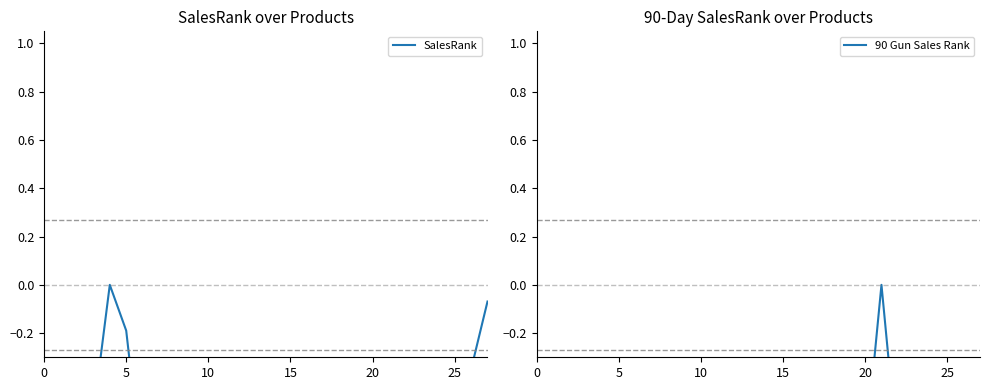

What are all the series names shown in the legend?

SalesRank, 90 Gun Sales Rank